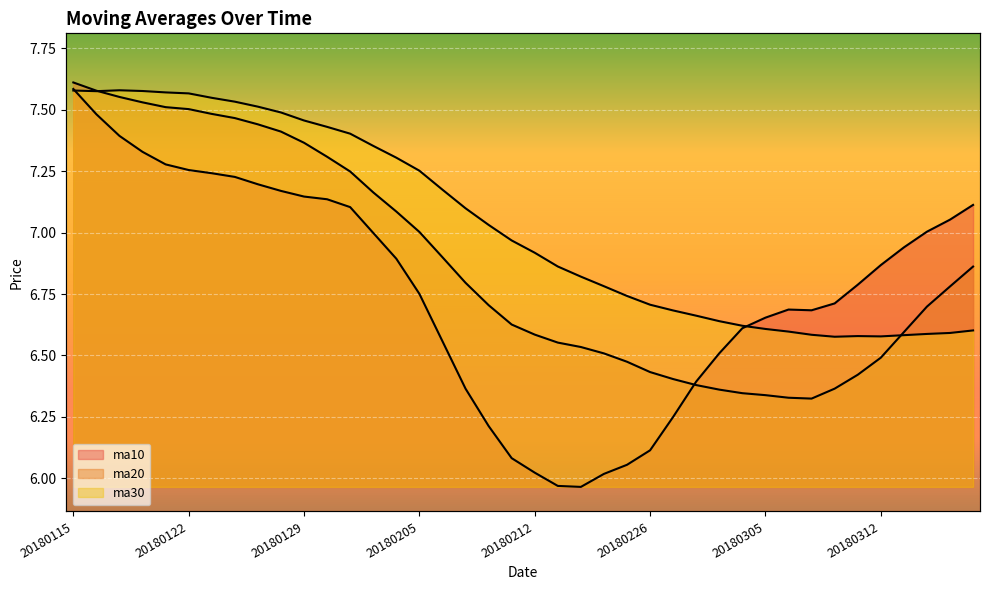

True or false: ma10 and ma20 cross at least once.

True